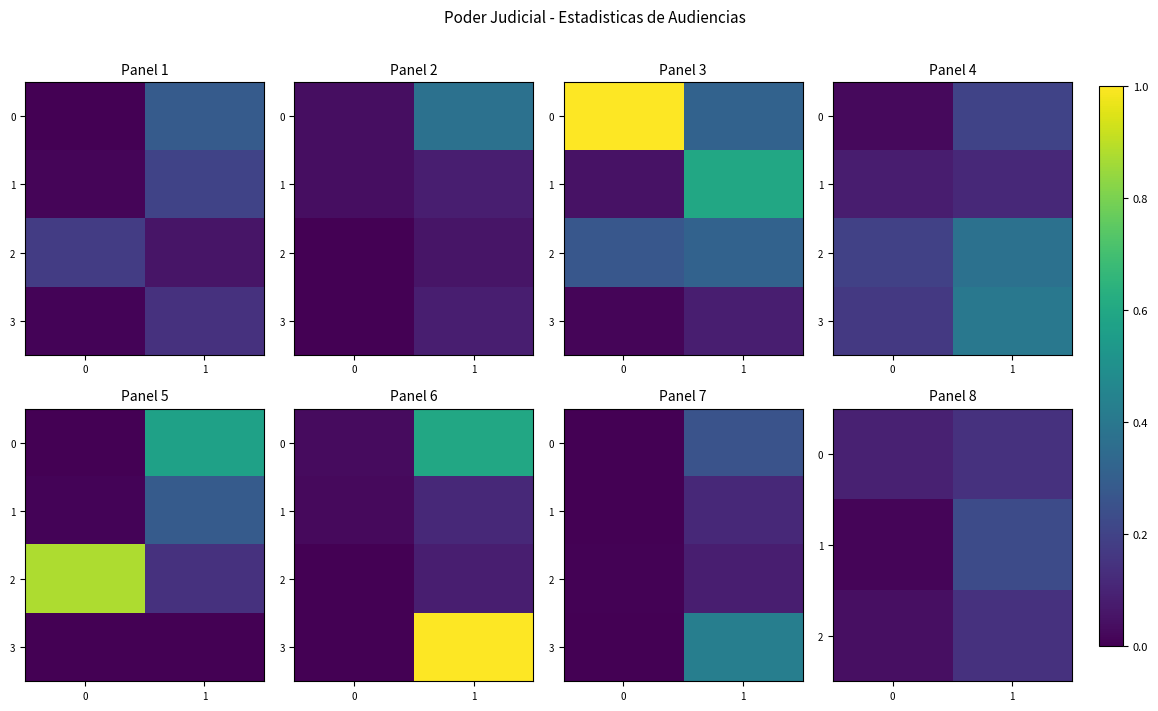

At how many categories does at least one series exceed 0?

2